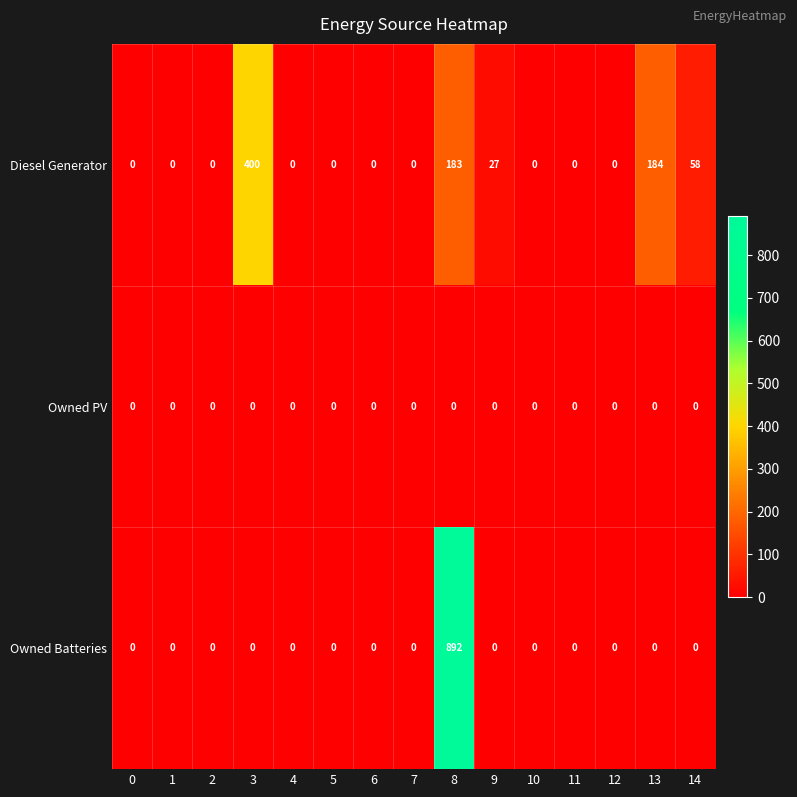

What is the average value of the Owned Batteries series?

59